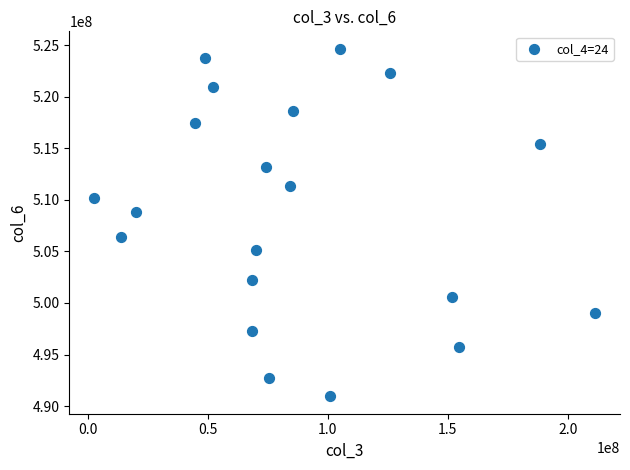

What is the range of X values (max minus min)?

208504432